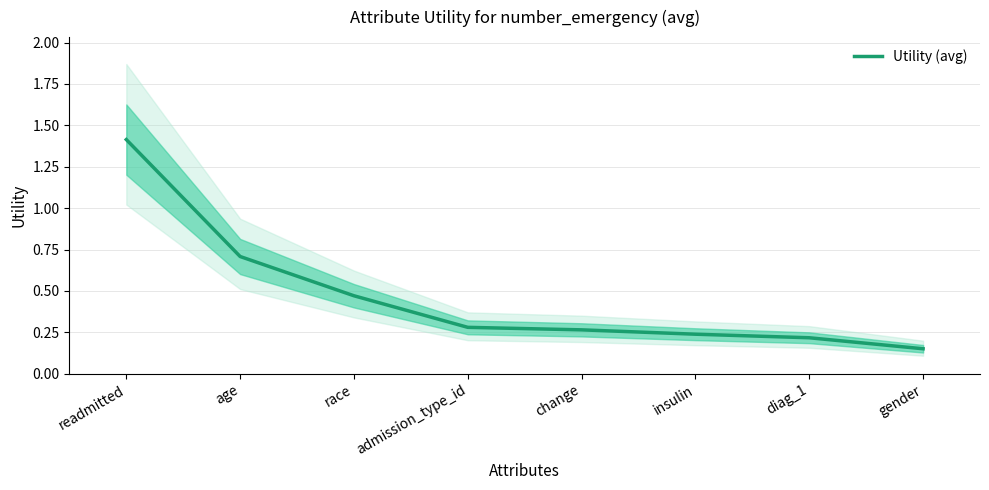

How many categories are shown in the chart?

8